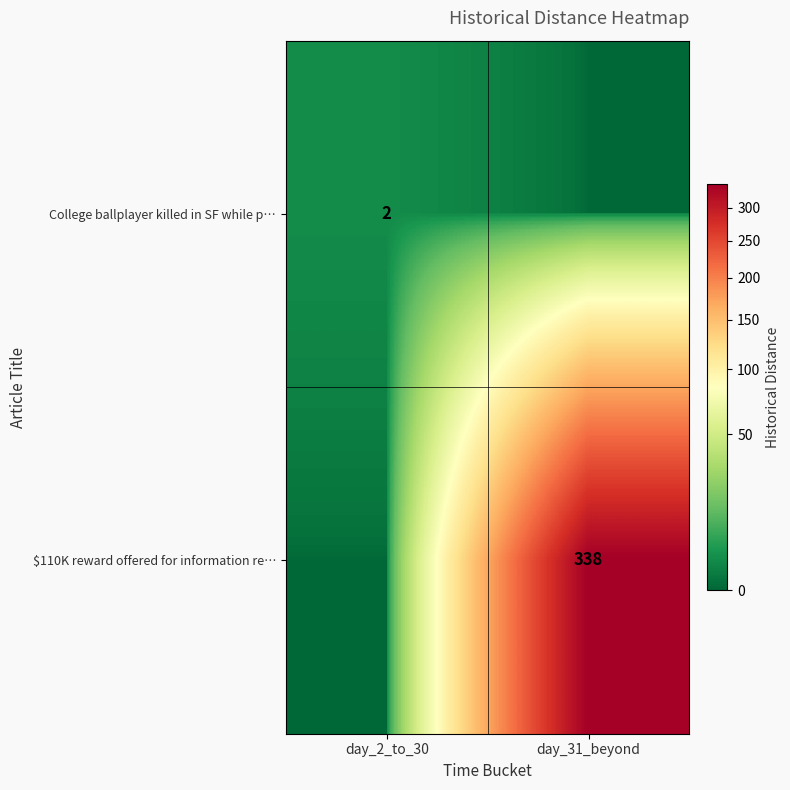

True or false: College ballplayer killed in SF while p… has a value of 3 at day_2_to_30.

False